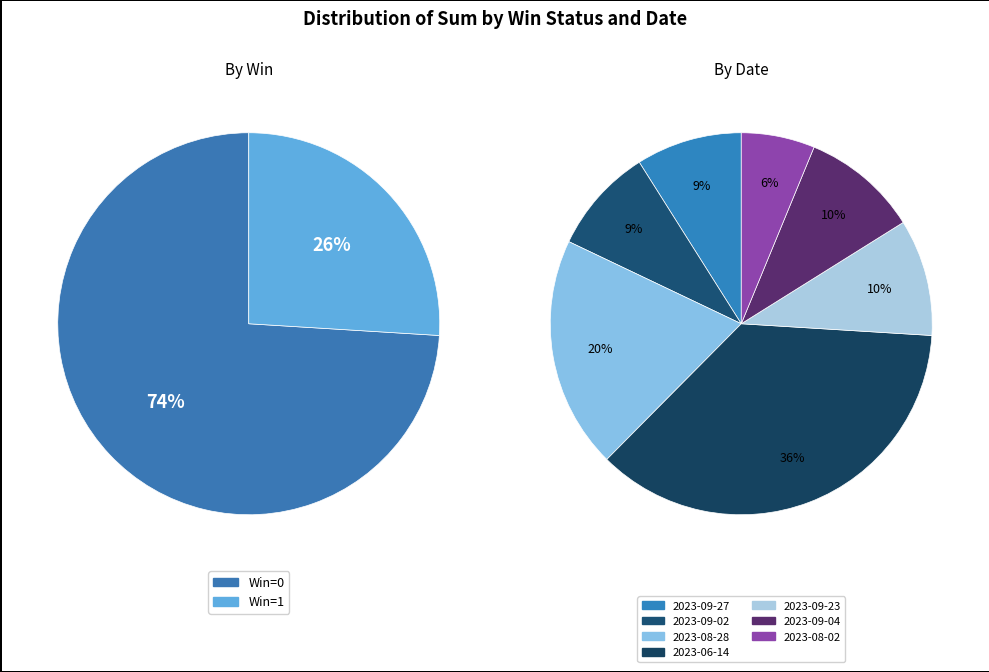

How many slices are in this pie chart?

7